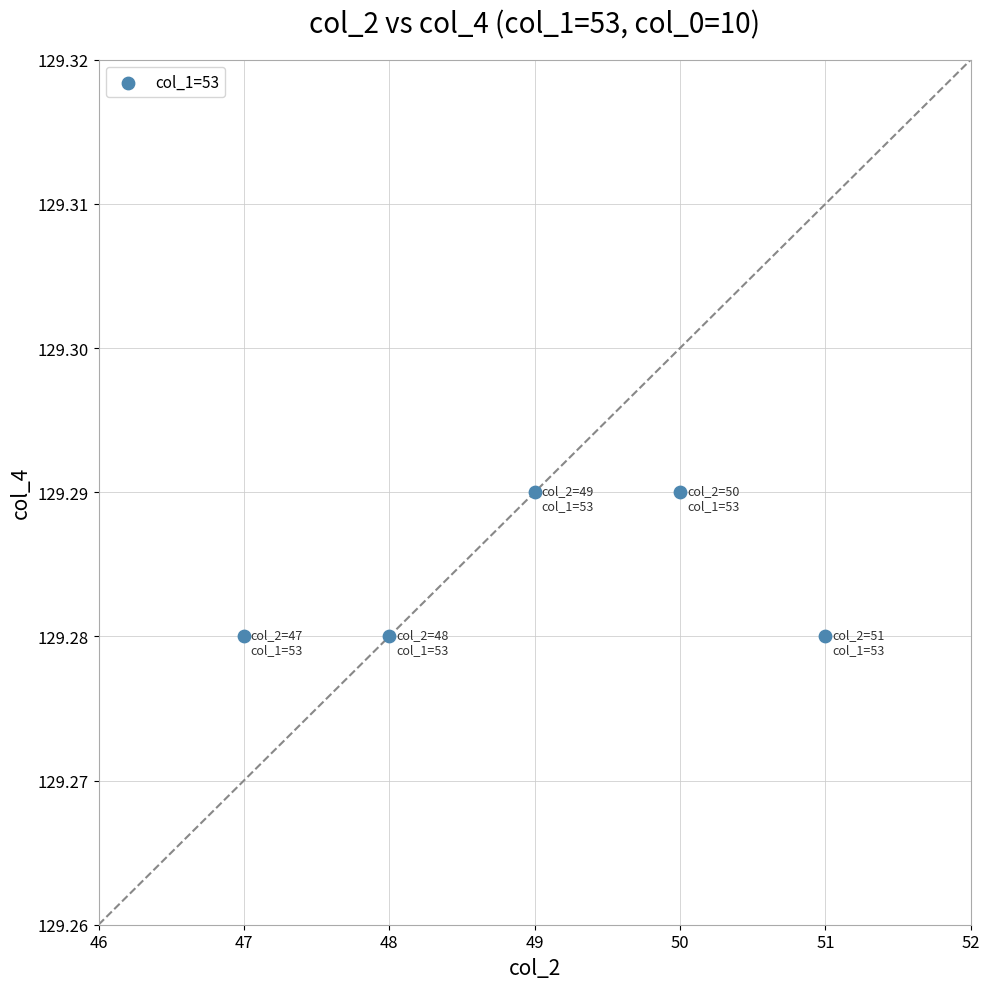

What is the average X value?

49.0